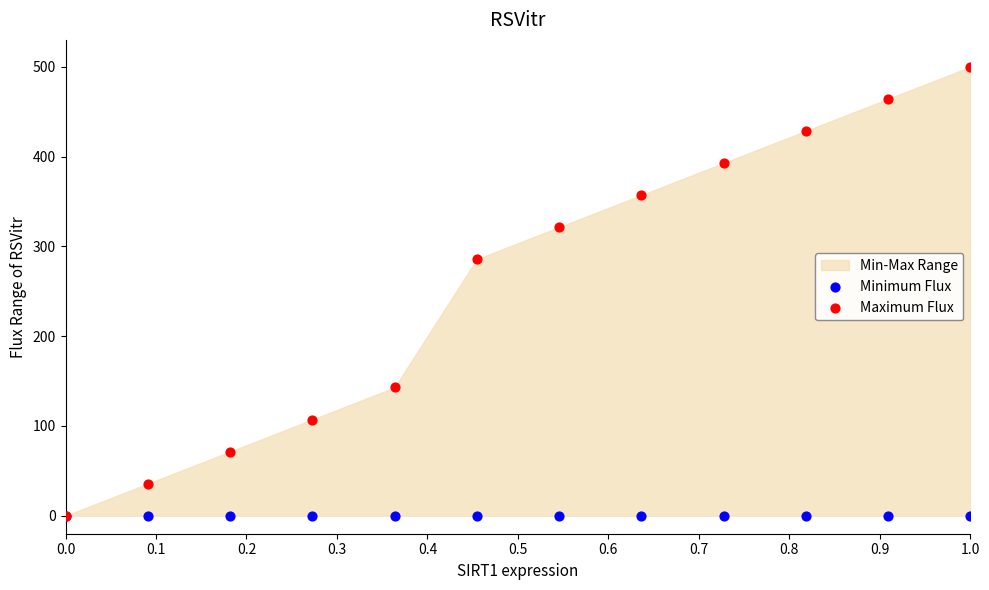

In the Maximum Flux series, what Y value is closest to 250?

285.7